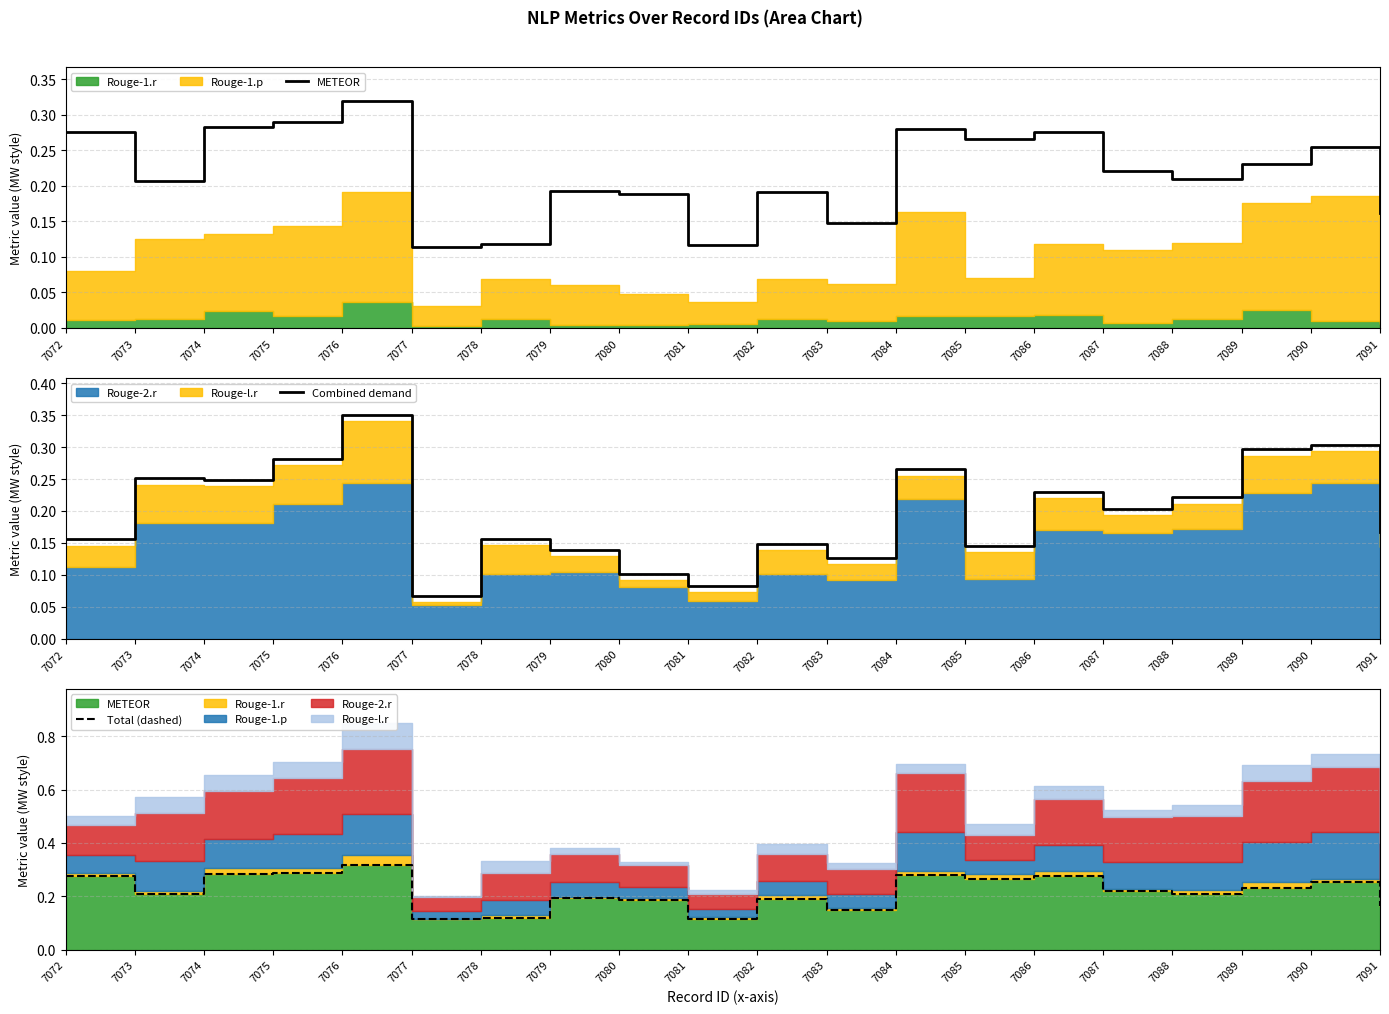

What is the value of the Total (dashed) point at the 13th from the left?

0.3